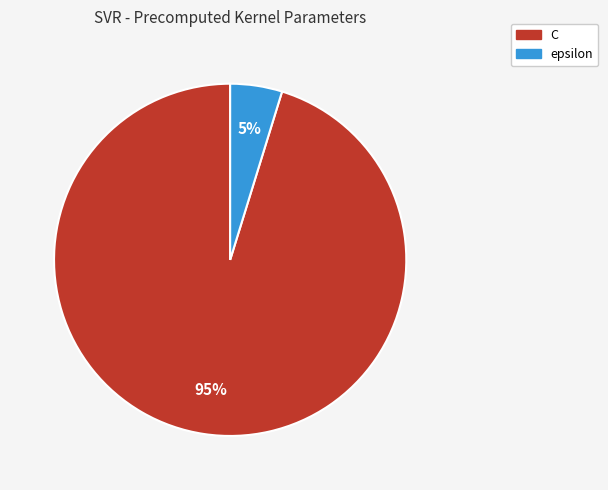

To the nearest percent, what is the difference between the largest and smallest slice percentages?

90%